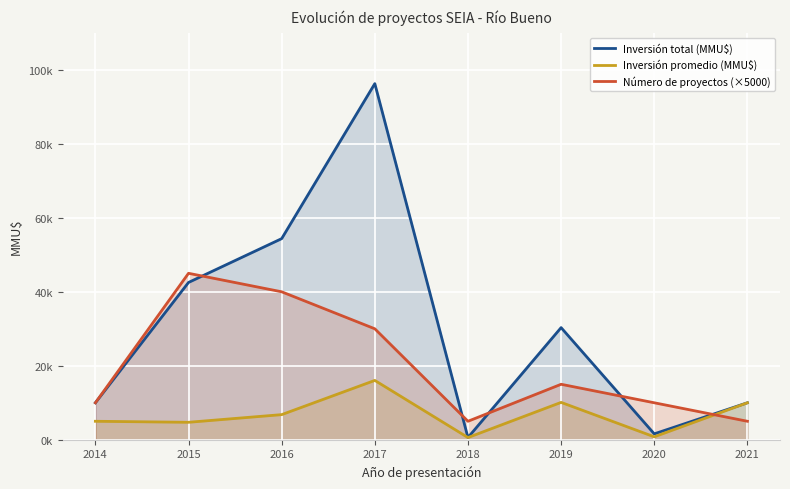

At which label is Inversión total (MMU$) closest to 48435?

2015